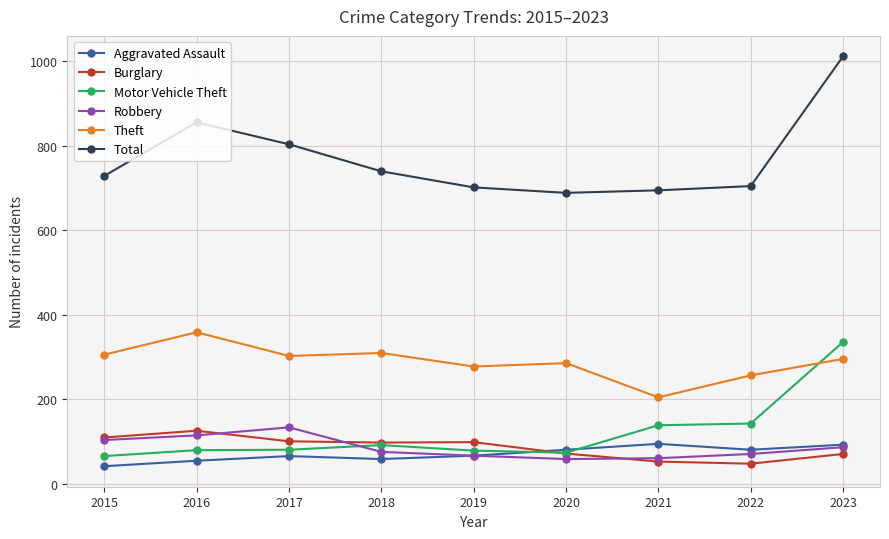

Which series has the widest spread of values?

Total